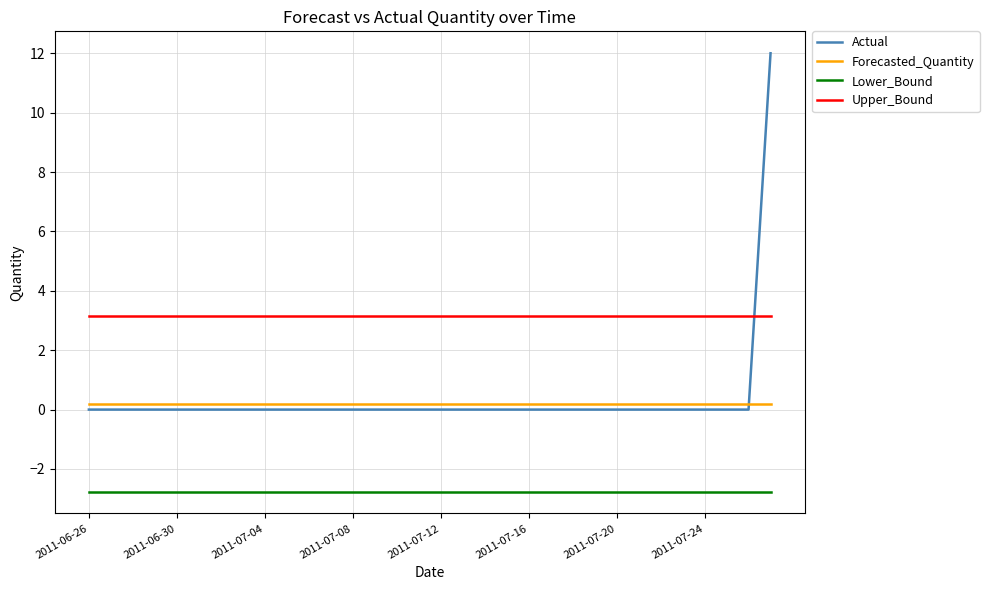

Which series has the widest spread of values?

Actual